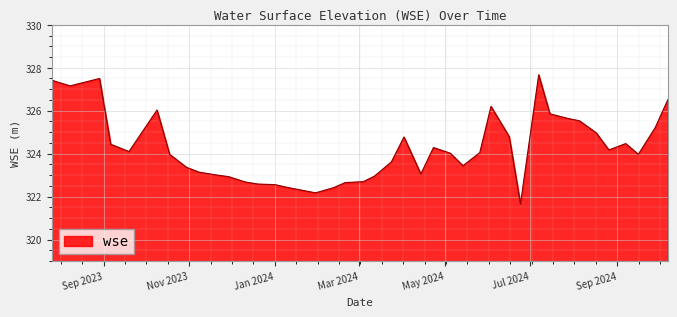

What is the maximum value shown in the chart?

327.7